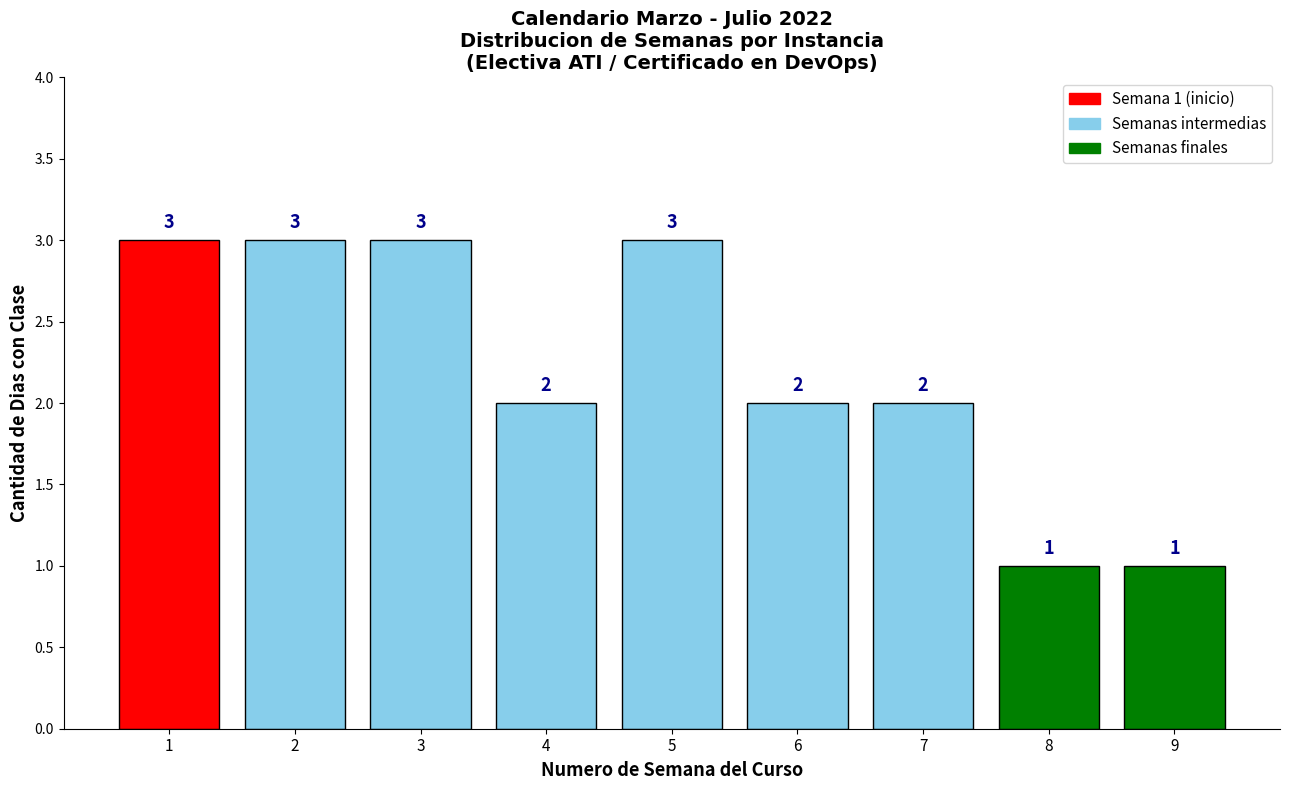

Reading right to left, list all the values displayed in this chart.

9=1	8=1	7=2	6=2	5=3	4=2	3=3	2=3	1=3